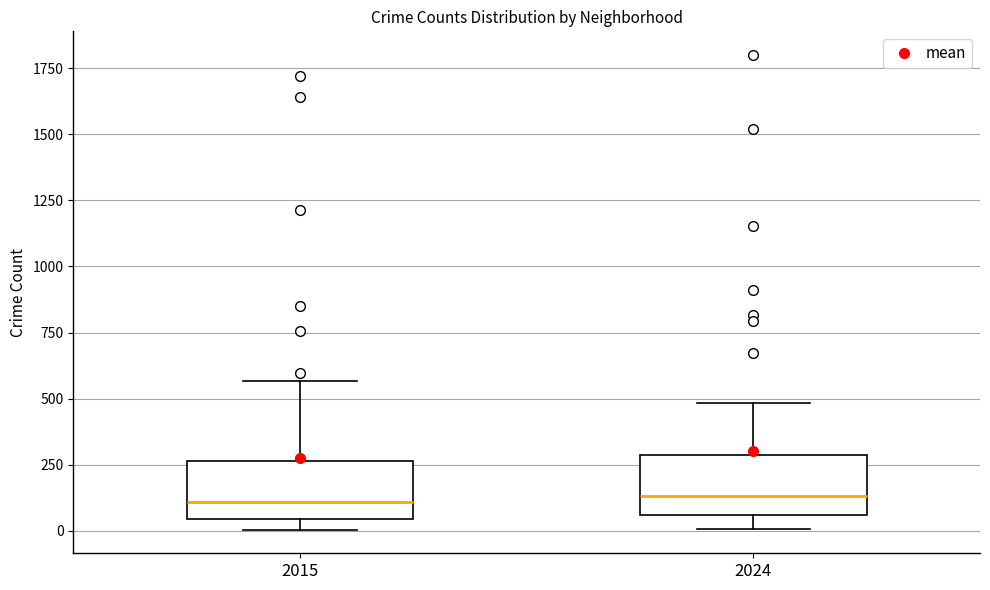

Reading left to right, read every box against the y-axis: the position of its median line, the range the box covers, and the ends of its whiskers. The values are not printed on the chart, so give them approximately, as read against the axis.

2015: median 100, box 50 to 250, whiskers 0 to 550
2024: median 150, box 50 to 300, whiskers 0 to 500